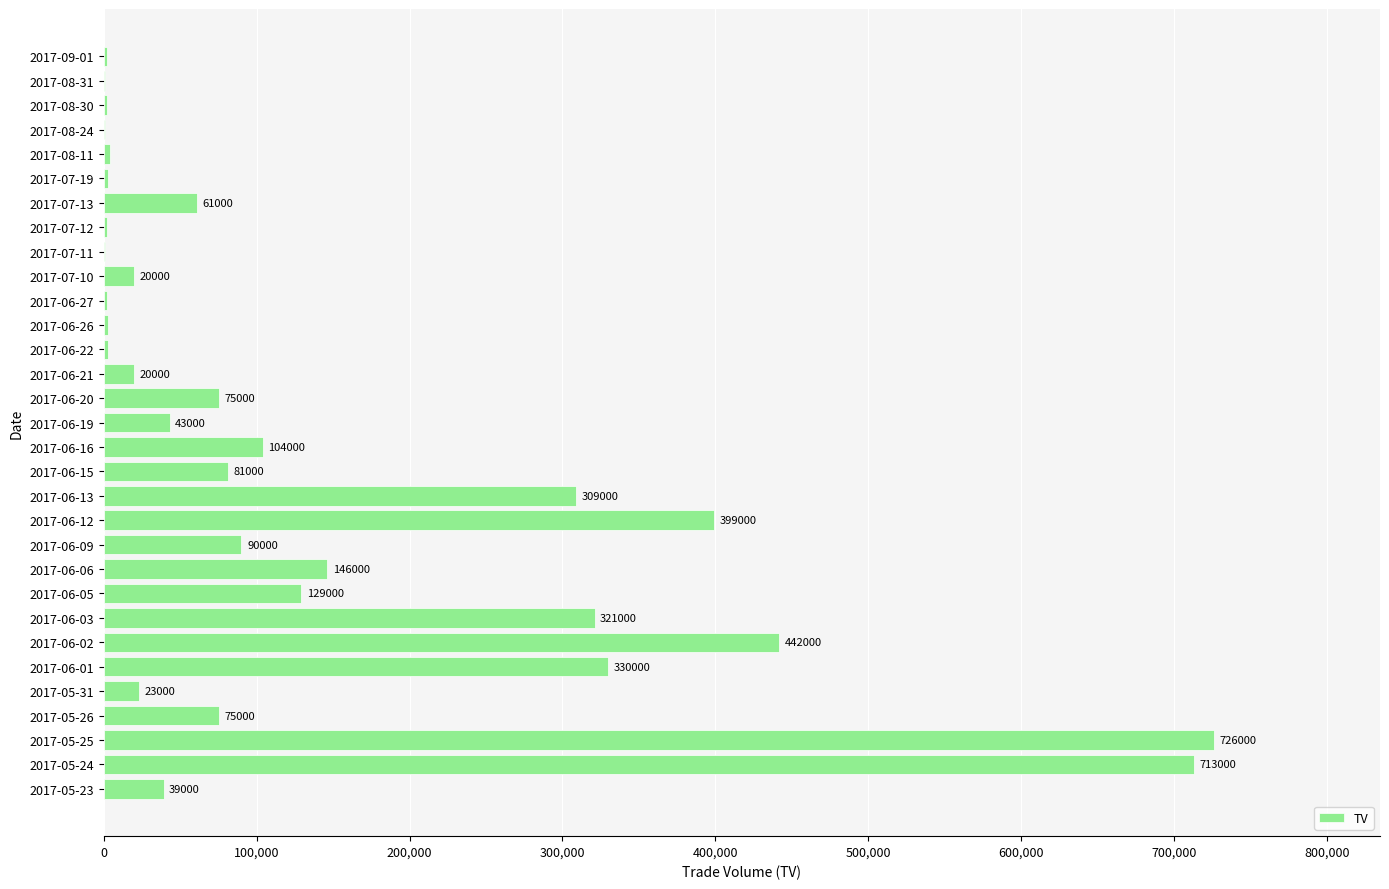

How many categories are shown in the chart?

31